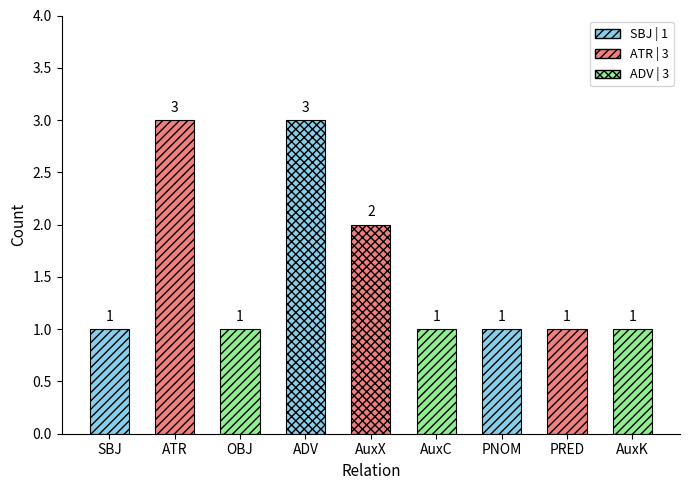

Which has a higher value, ATR or AuxC?

ATR